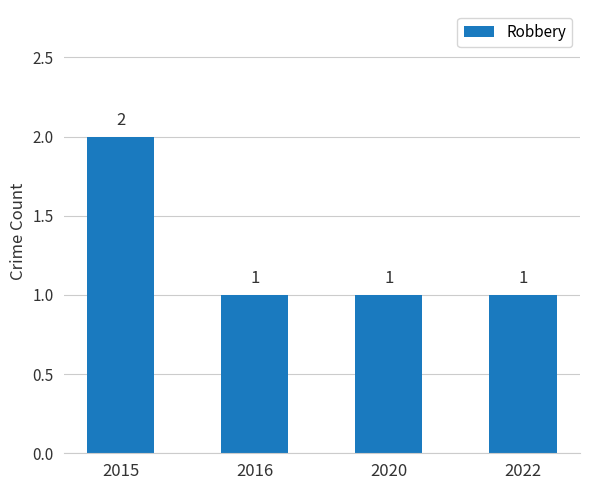

What is the value of the 1st bar from the left?

2